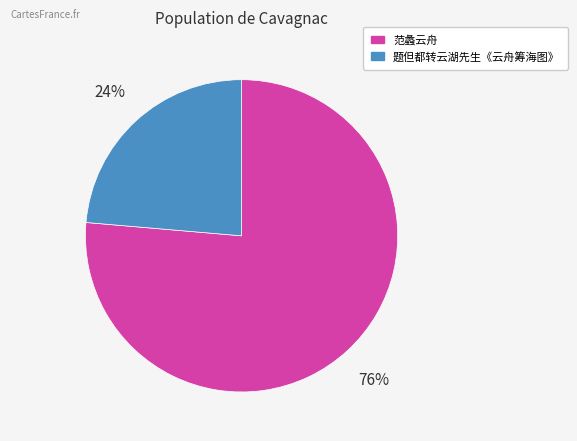

Is there any slice that represents more than half of the pie?

Yes